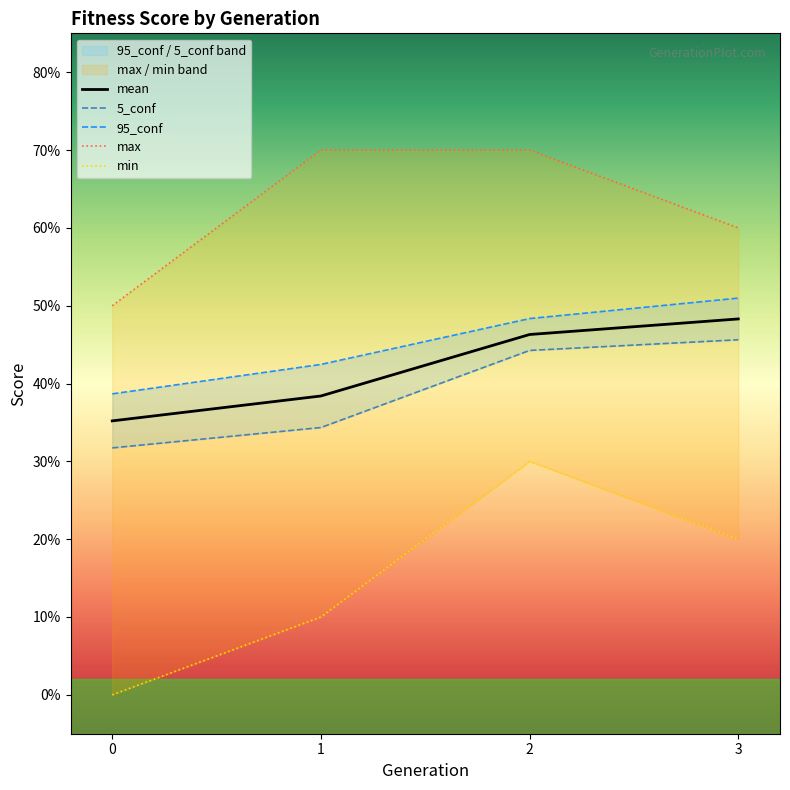

Is the value of 95_conf at 3 greater than the value of max at 2?

No